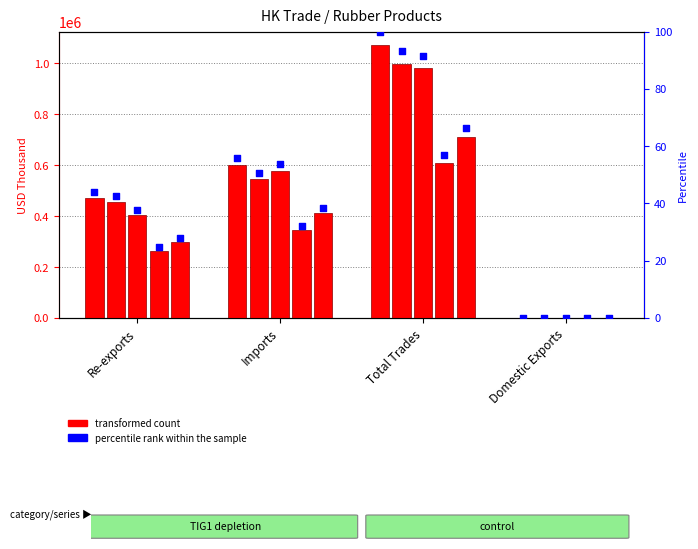

Approximately how many times larger is the value at Re-exports compared to Total Trades?

0.4